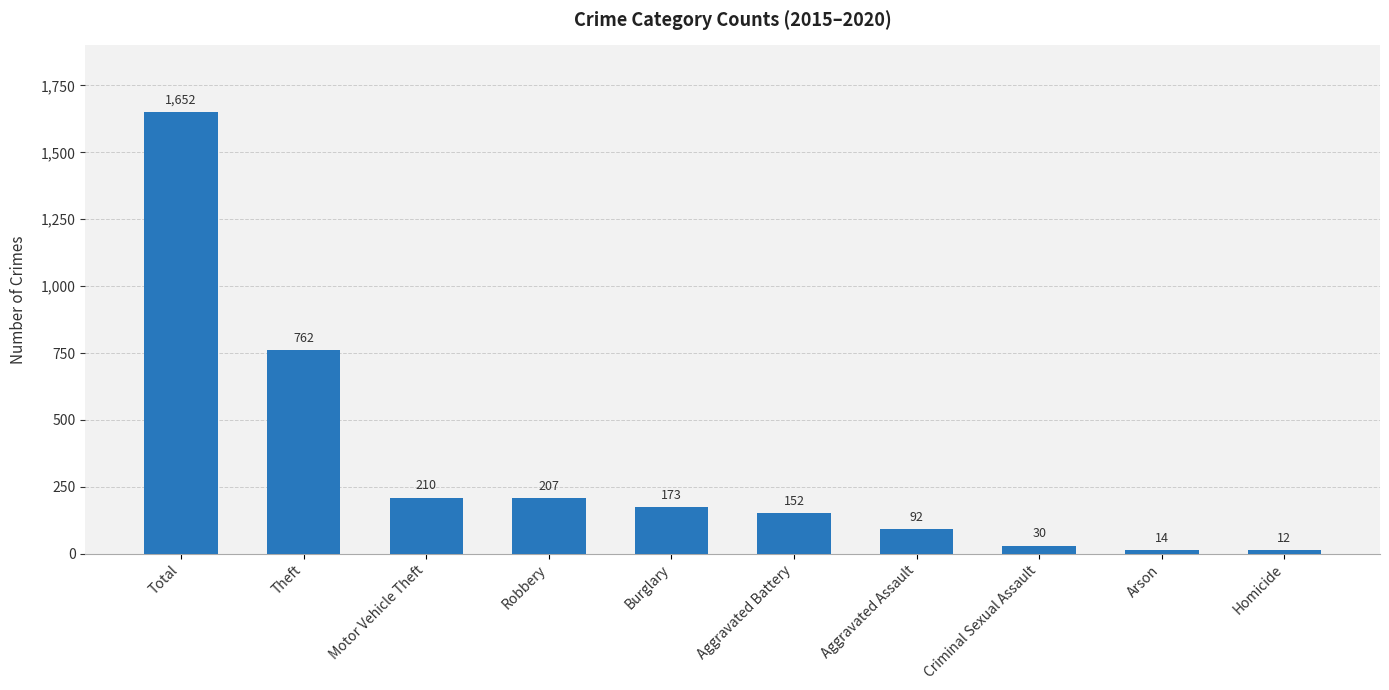

What is the difference between the maximum and second lowest values?

1638